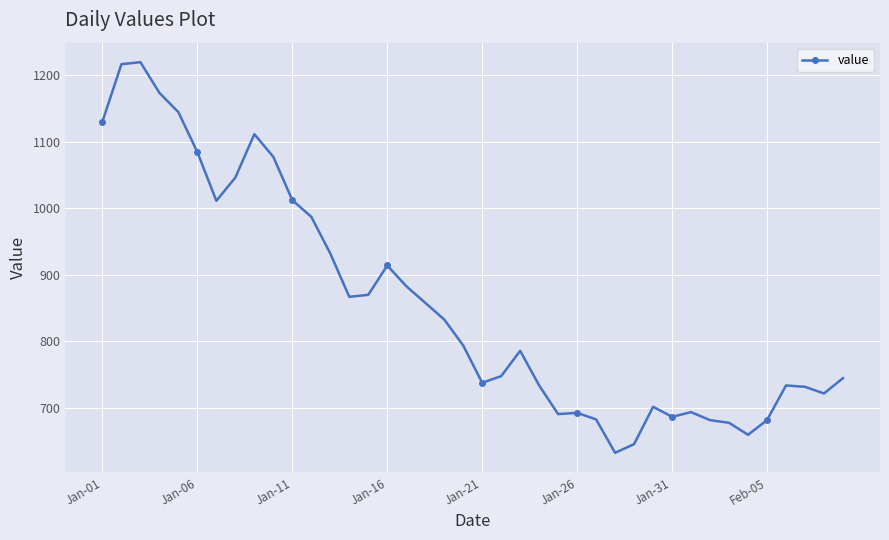

What is the greatest value displayed?

1219